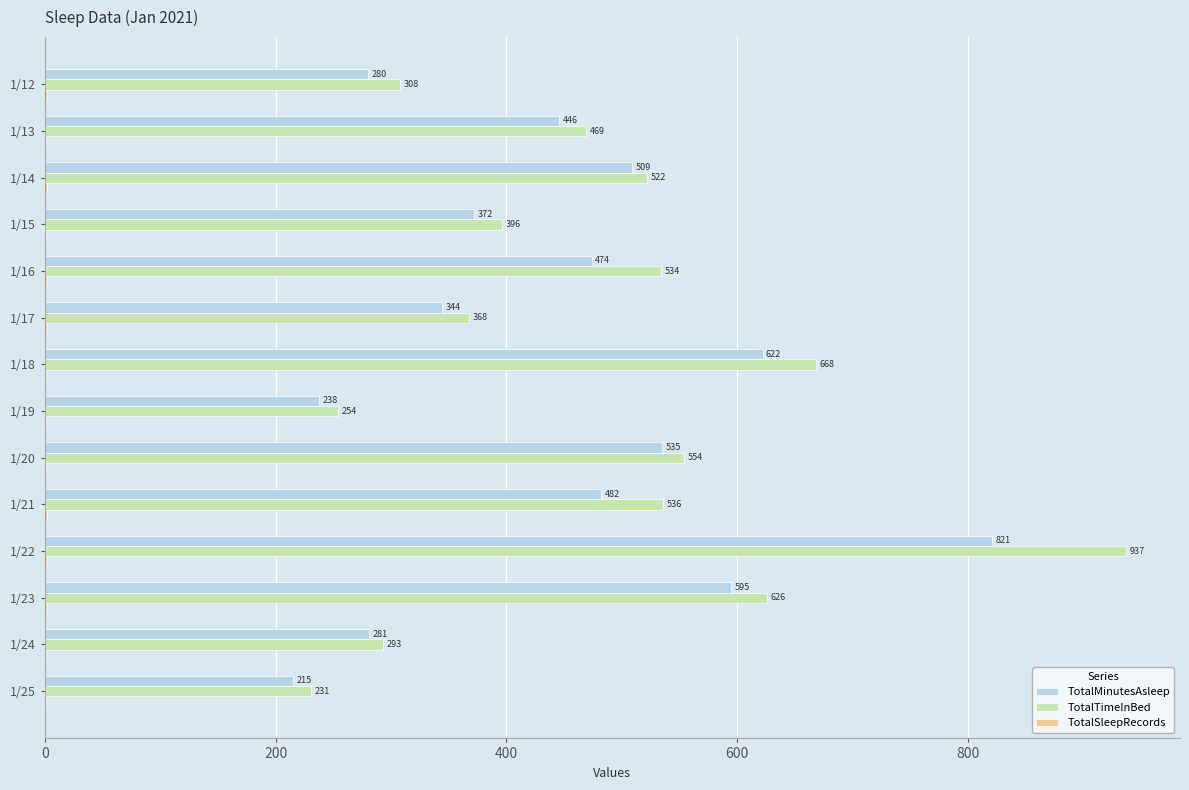

What is the sum of the TotalMinutesAsleep values at 1/25 and 1/12?

495